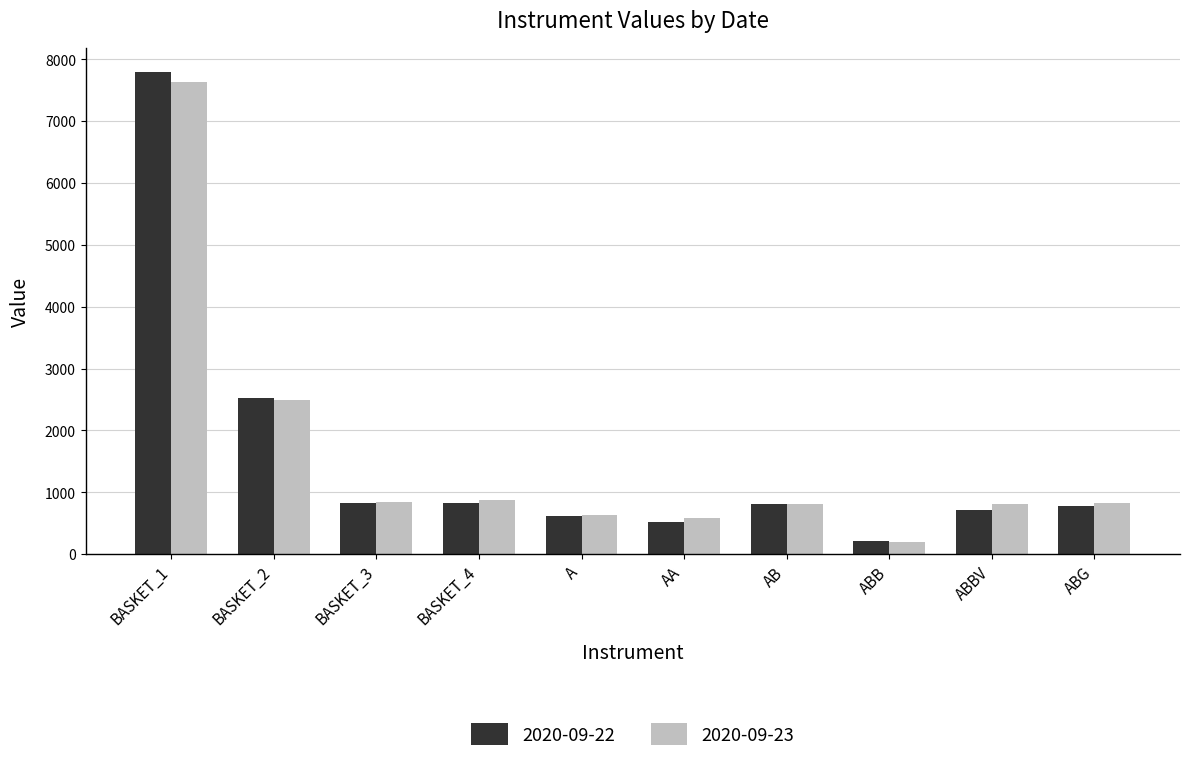

At which label does 2020-09-23 first exceed 830?

BASKET_1